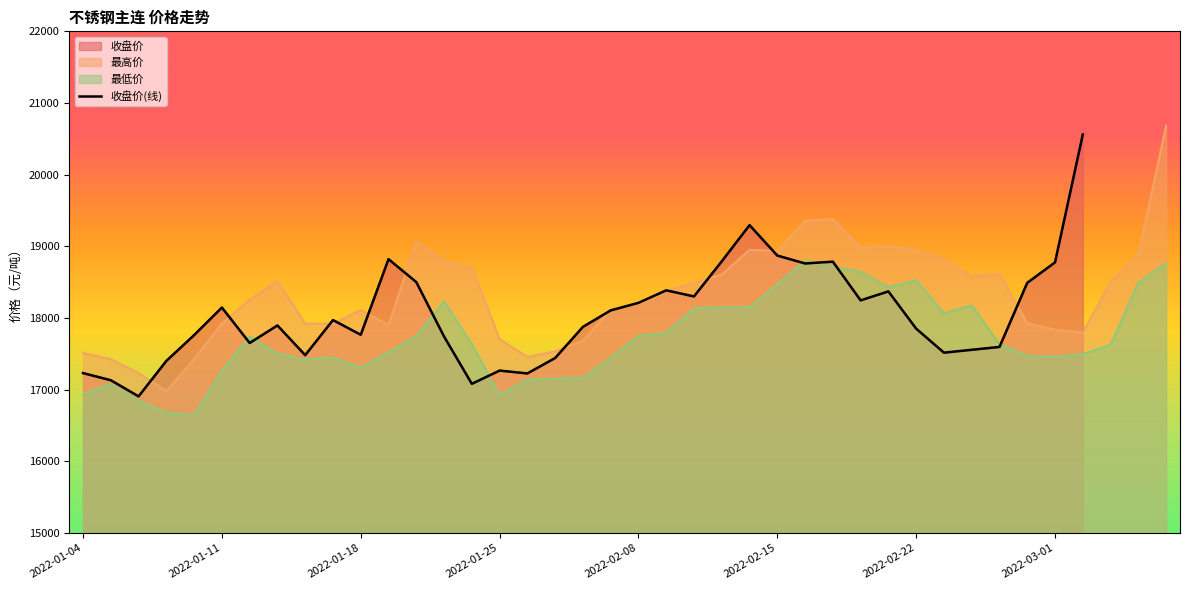

Reading left to right, list all the values displayed in this chart.

17230	17130	16905	17400	17760	18145	17650	17895	17480	17970	17765	18820	18500	17740	17080	17265	17225	17440	17875	18105	18210	18385	18300	18790	19295	18870	18760	18785	18245	18370	17850	17515	17555	17595	18490	18775	20560